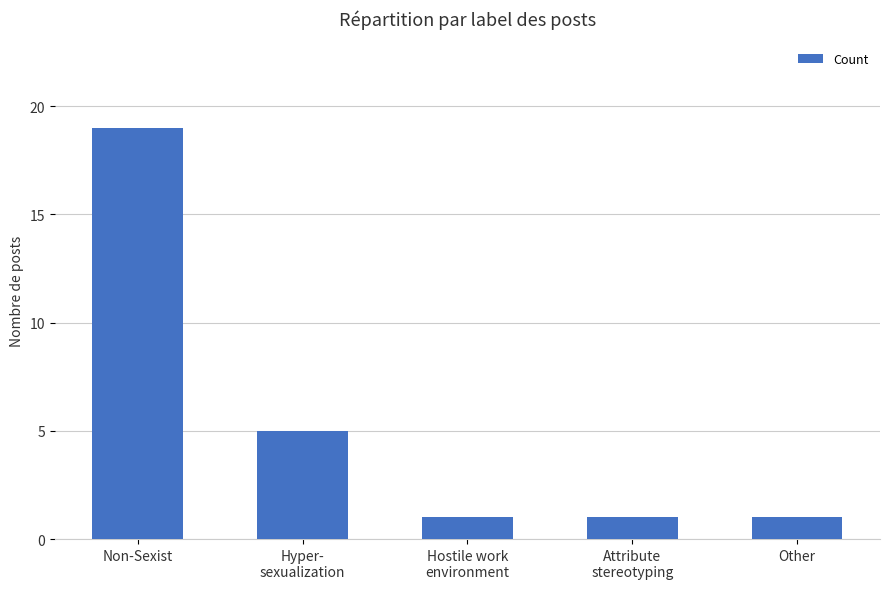

Between Hostile work
environment and Hyper-
sexualization, which is larger?

Hyper-
sexualization